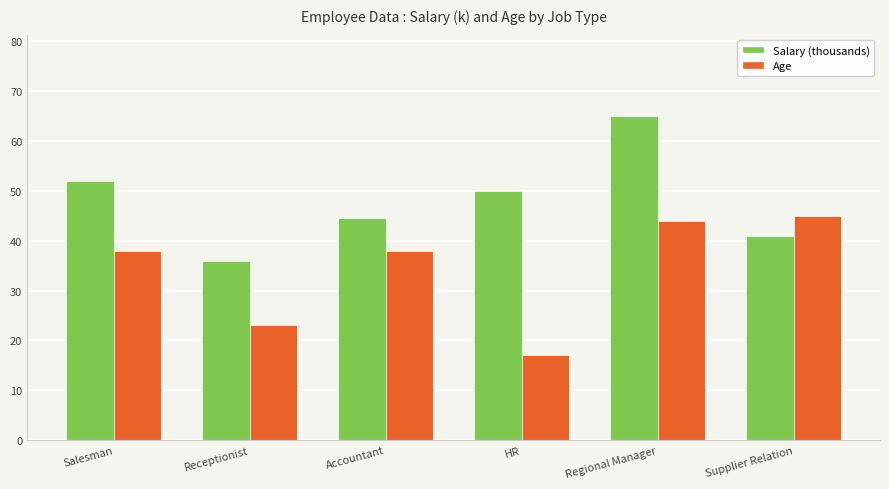

Is the value of Salary (thousands) at HR greater than the value of Age at Accountant?

Yes